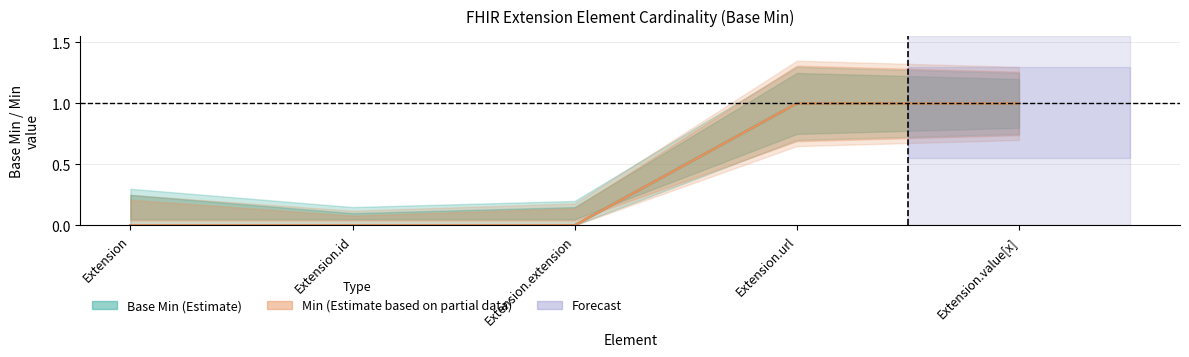

Which category has the highest value in the Base Min (Estimate) series?

Extension.url